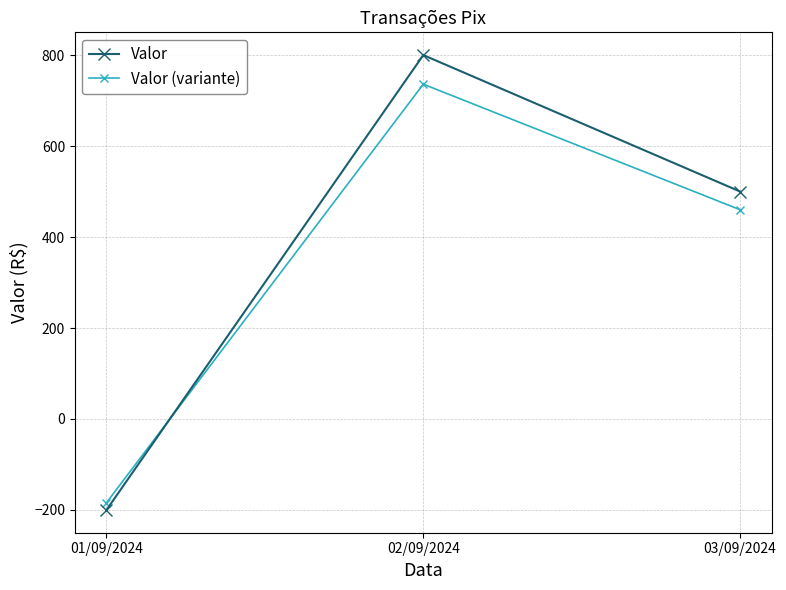

Reading right to left, transcribe all the data shown in this chart.

Valor: 500	800	-200
Valor (variante): 460	736	-184